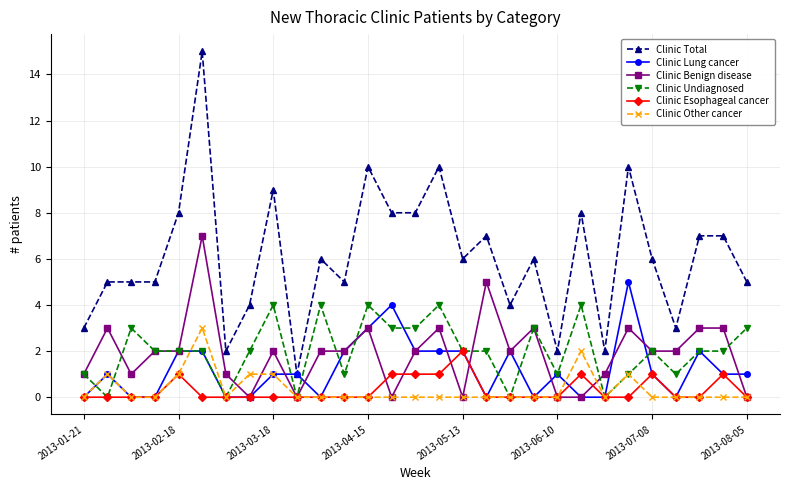

What is the maximum value for Clinic Other cancer?

3